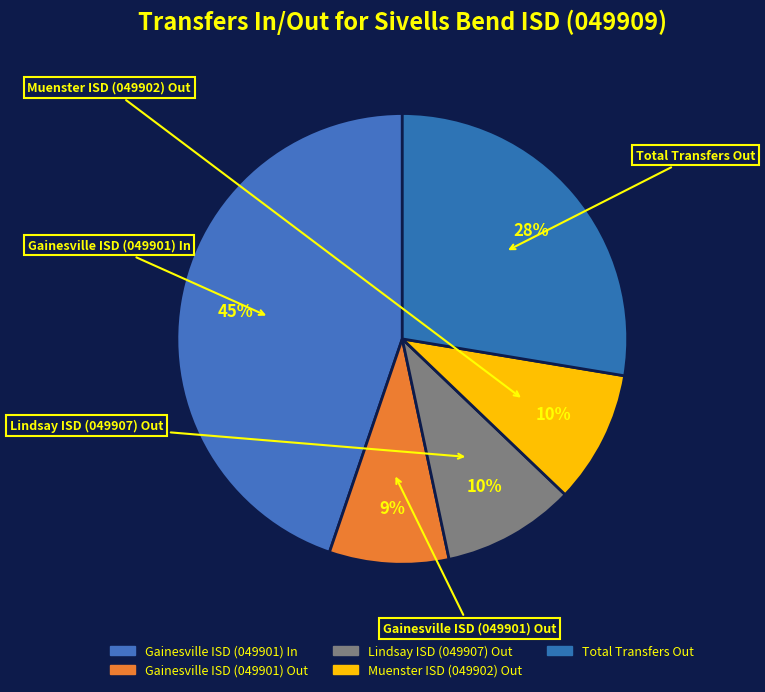

The Muenster ISD (049902) Out slice represents 16% of the pie. True or false?

False